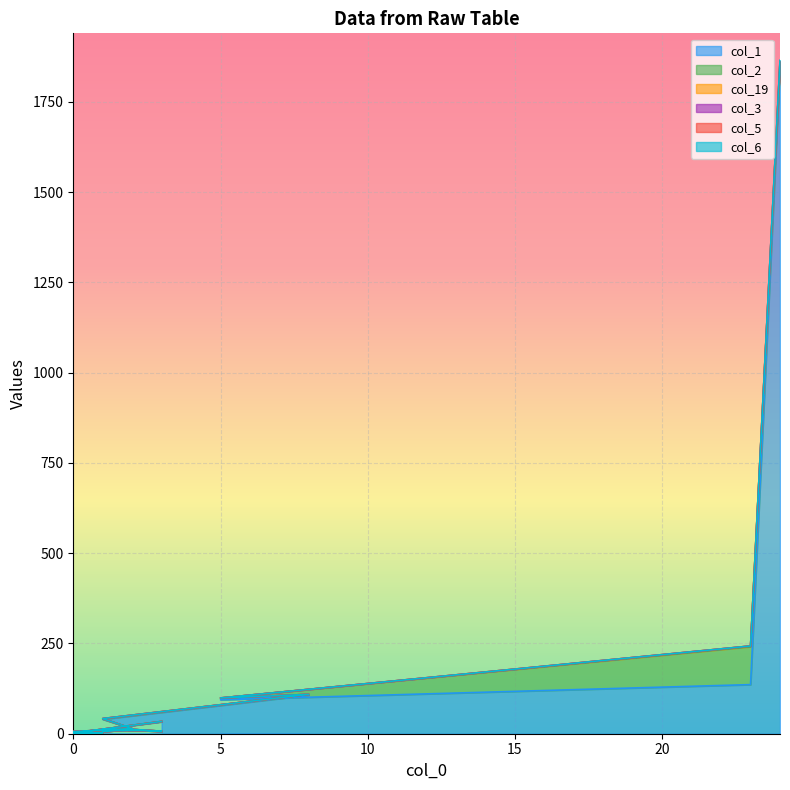

What is the sum of all col_3 values?

2476